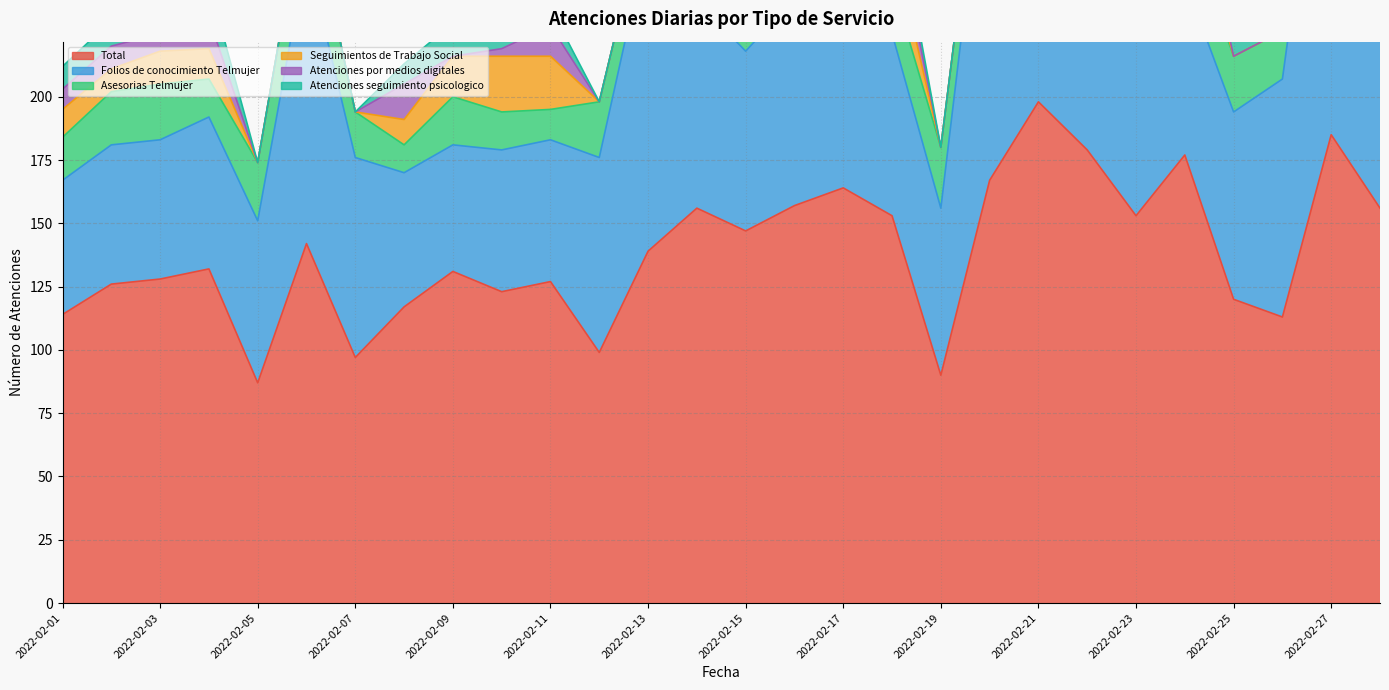

How many times do Atenciones por medios digitales and Asesorias Telmujer cross each other?

4